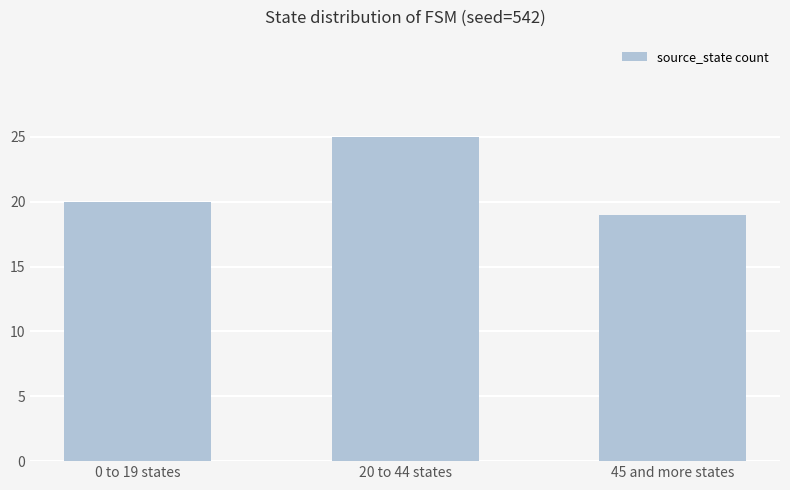

At which label is the value closest to 22?

0 to 19 states